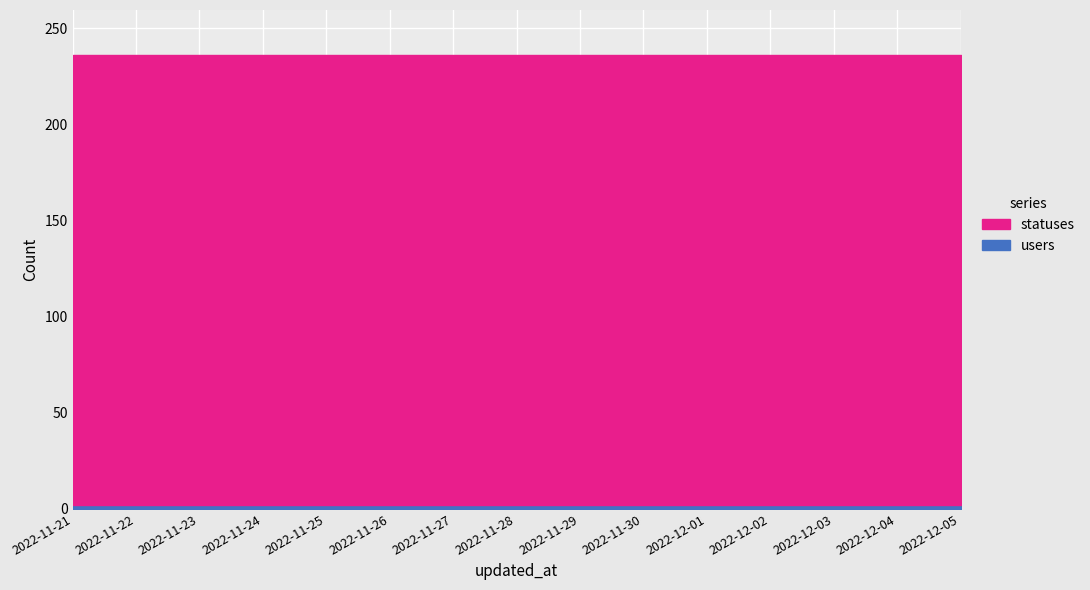

Reading left to right, transcribe all the data shown in this chart.

users: 2022-11-21=2	2022-11-22=2	2022-11-23=2	2022-11-24=2	2022-11-25=2	2022-11-26=2	2022-11-27=2	2022-11-28=2	2022-11-29=2	2022-11-30=2	2022-12-01=2	2022-12-02=2	2022-12-03=2	2022-12-04=2	2022-12-05=2
statuses: 2022-11-21=234	2022-11-22=234	2022-11-23=234	2022-11-24=234	2022-11-25=234	2022-11-26=234	2022-11-27=234	2022-11-28=234	2022-11-29=234	2022-11-30=234	2022-12-01=234	2022-12-02=234	2022-12-03=234	2022-12-04=234	2022-12-05=234